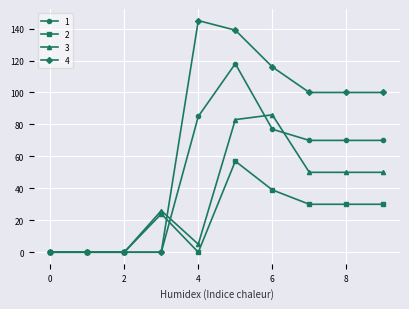

What is the difference between the maximum and minimum values in the 3 series?

86